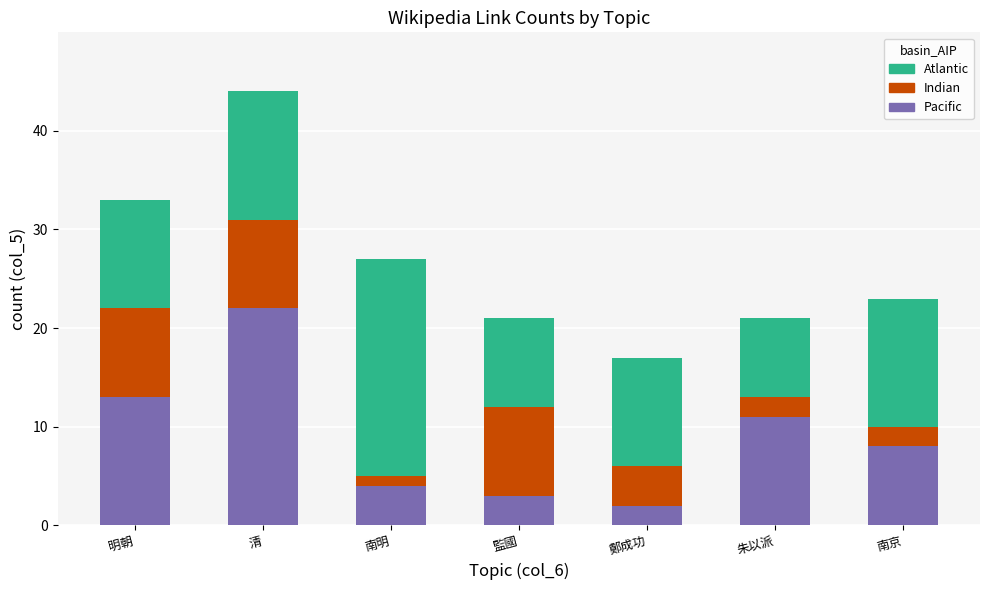

Which category has the highest value in the Pacific series?

清